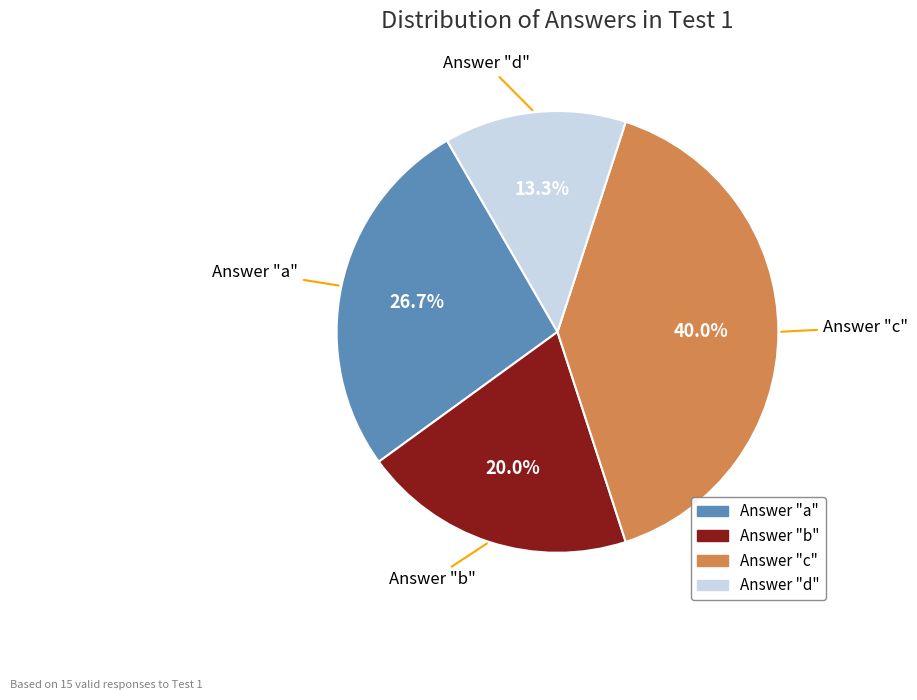

Is there any slice that represents more than half of the pie?

No